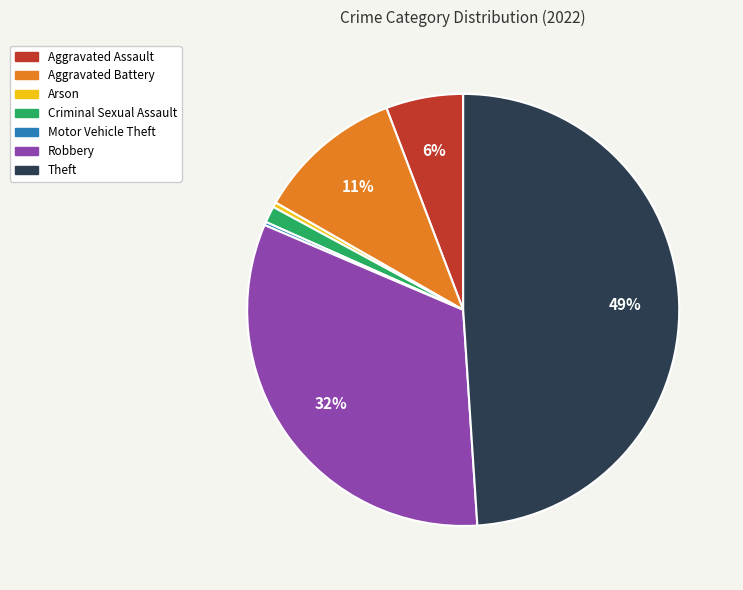

To the nearest percent, what percentage of the pie is Robbery?

32%